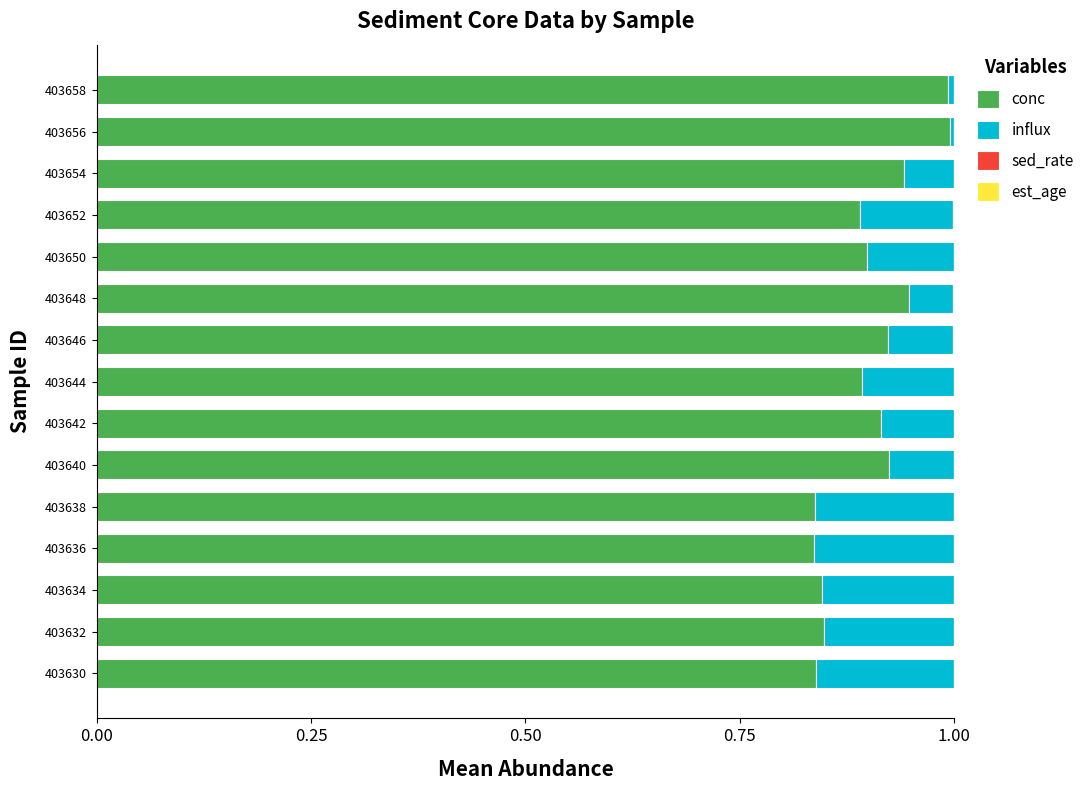

What is the maximum value for conc?

1.0